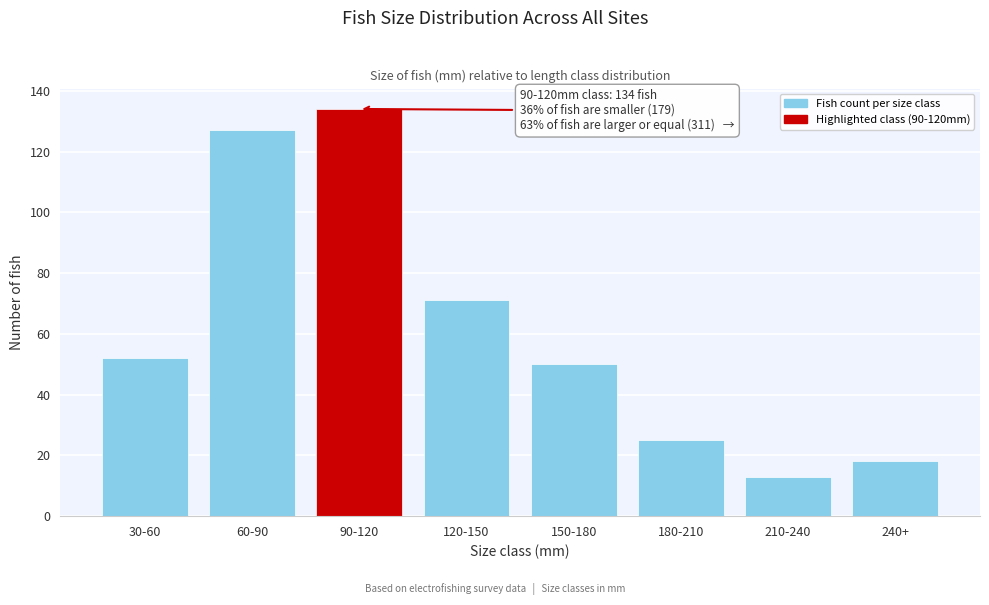

Reading left to right, transcribe all the data shown in this chart.

52	127	134	71	50	25	13	18